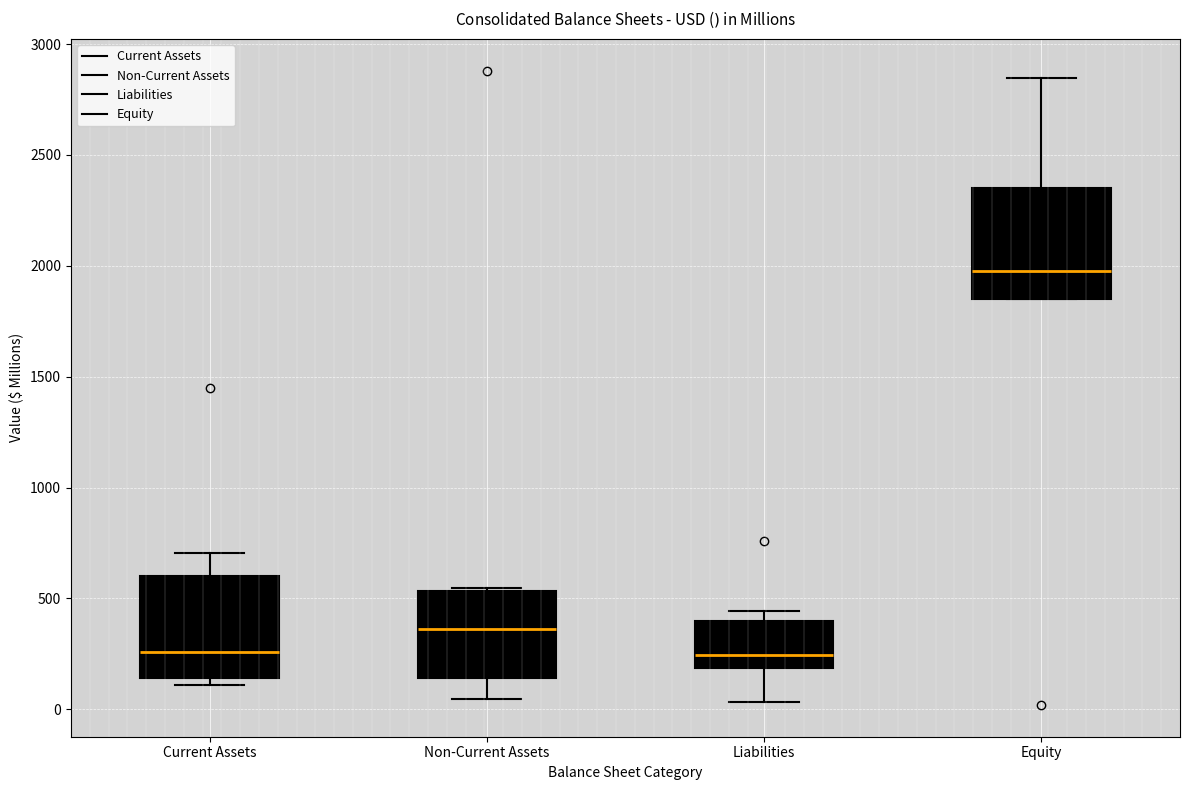

Which box's median line is the highest?

Equity